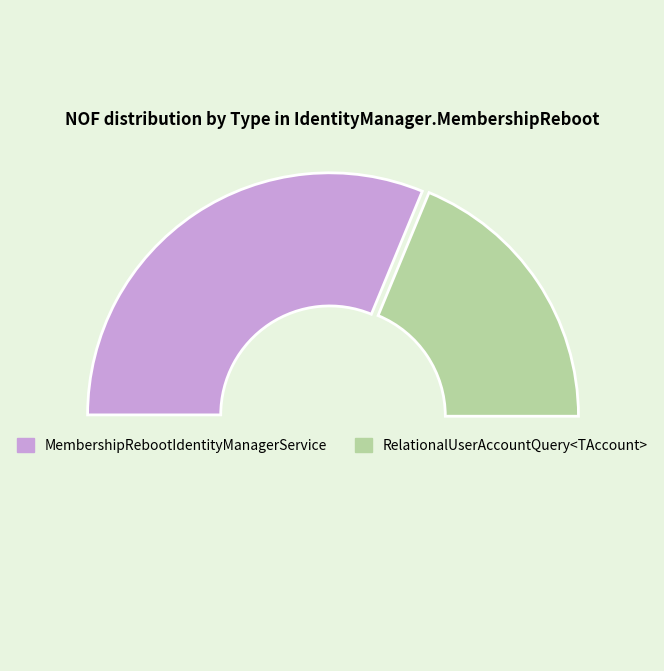

Does any single category account for the majority?

Yes